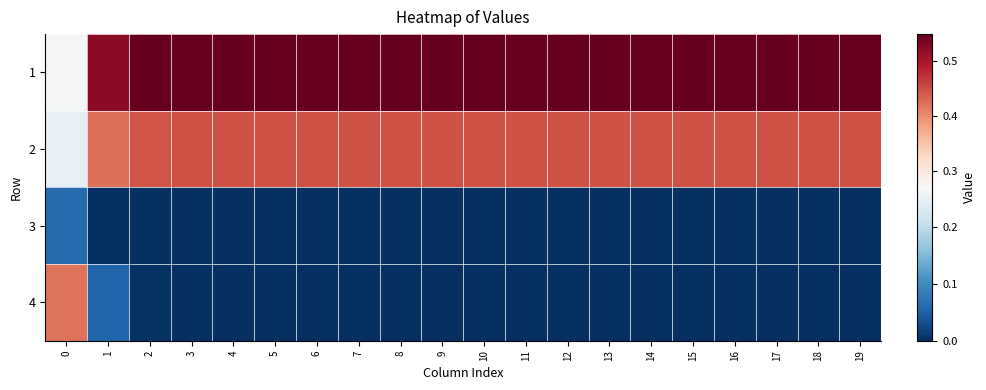

Reading left to right, list all the values displayed in this chart.

1: 0=0.3	1=0.5	2=0.5	3=0.6	4=0.6	5=0.6	6=0.6	7=0.6	8=0.6	9=0.6	10=0.6	11=0.6	12=0.6	13=0.6	14=0.6	15=0.6	16=0.6	17=0.6	18=0.6	19=0.6
2: 0=0.2	1=0.4	2=0.4	3=0.4	4=0.4	5=0.4	6=0.4	7=0.4	8=0.4	9=0.4	10=0.4	11=0.4	12=0.4	13=0.4	14=0.4	15=0.4	16=0.4	17=0.4	18=0.4	19=0.4
3: 0=0.1	1=0.0	2=0.0	3=0.0	4=0.0	5=0.0	6=0.0	7=0.0	8=0.0	9=0.0	10=0.0	11=0.0	12=0.0	13=0.0	14=0.0	15=0.0	16=0.0	17=0.0	18=0.0	19=0.0
4: 0=0.4	1=0.1	2=0.0	3=0.0	4=0.0	5=0.0	6=0.0	7=0.0	8=0.0	9=0.0	10=0.0	11=0.0	12=0.0	13=0.0	14=0.0	15=0.0	16=0.0	17=0.0	18=0.0	19=0.0